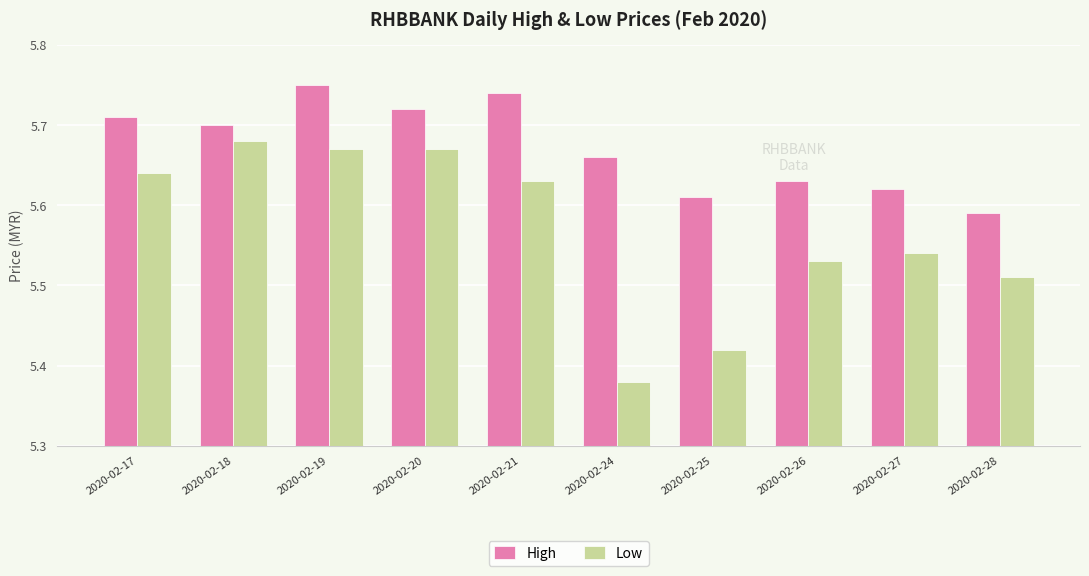

Which series has the widest spread of values?

Low